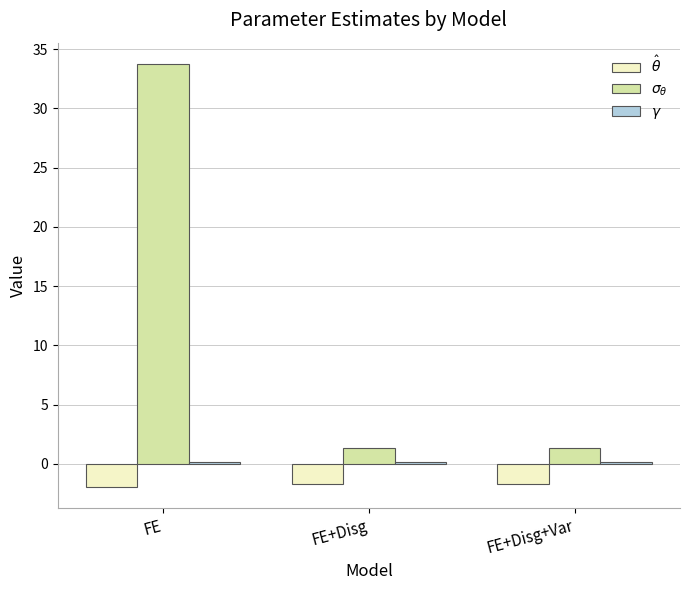

At which category is the sum across all series the highest?

FE